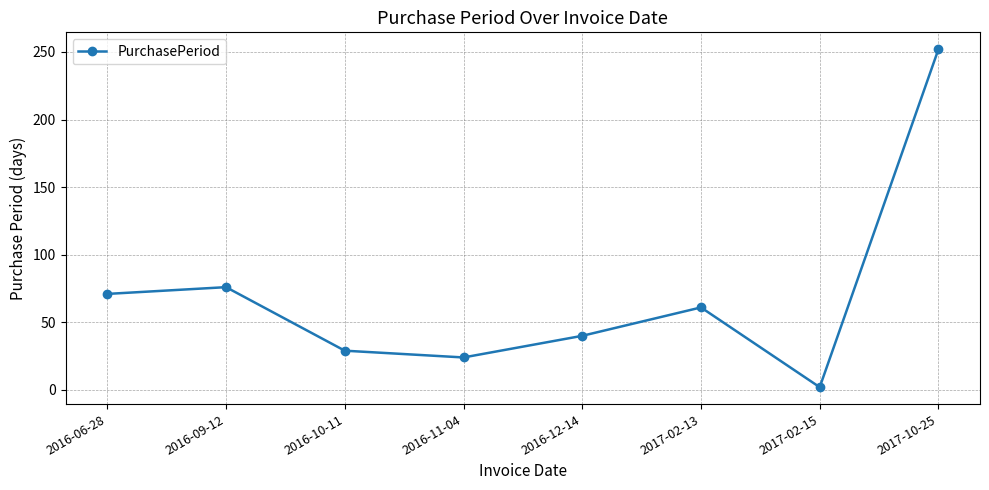

The chart shows a value of 18 at 2016-10-11. True or false?

False